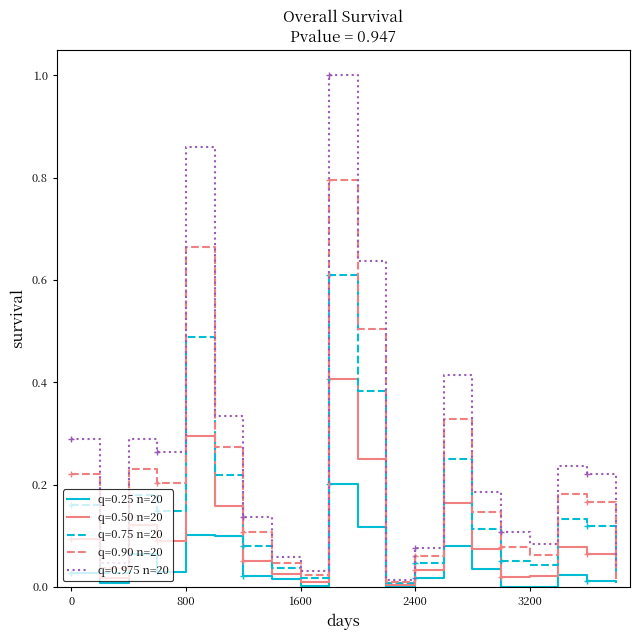

List the series in order of their peak value, lowest first.

0.25, 0.50, 0.75, 0.90, 0.975